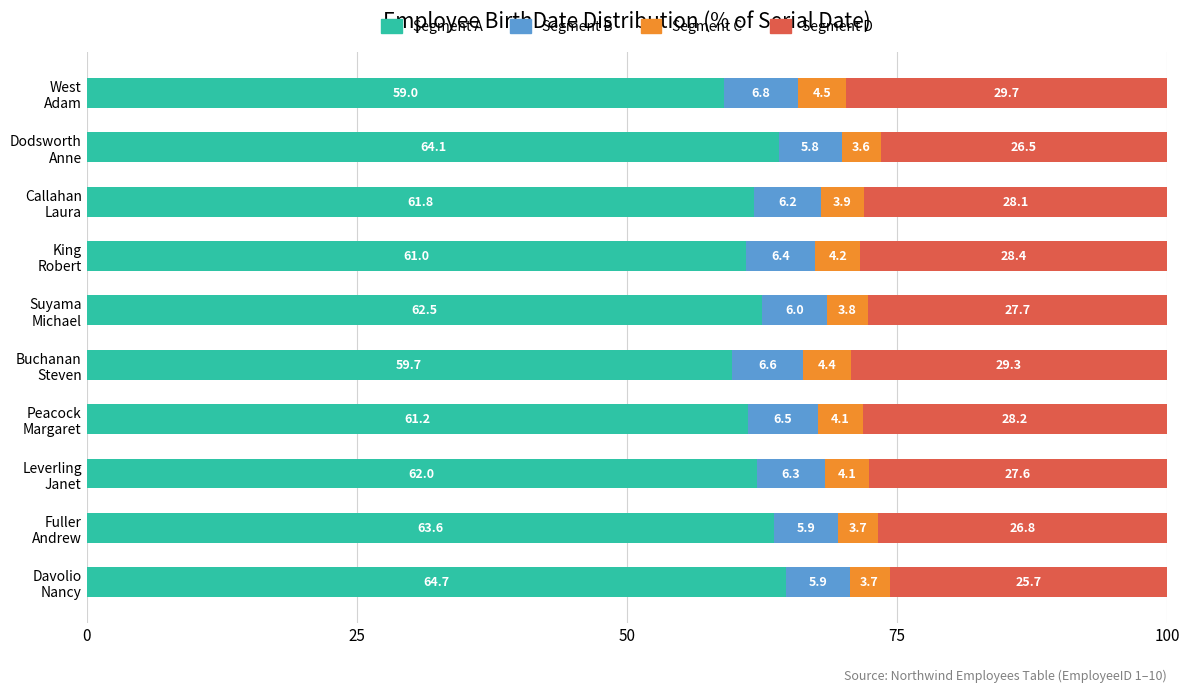

What is the difference between the maximum and minimum values in the Segment A series?

5.7